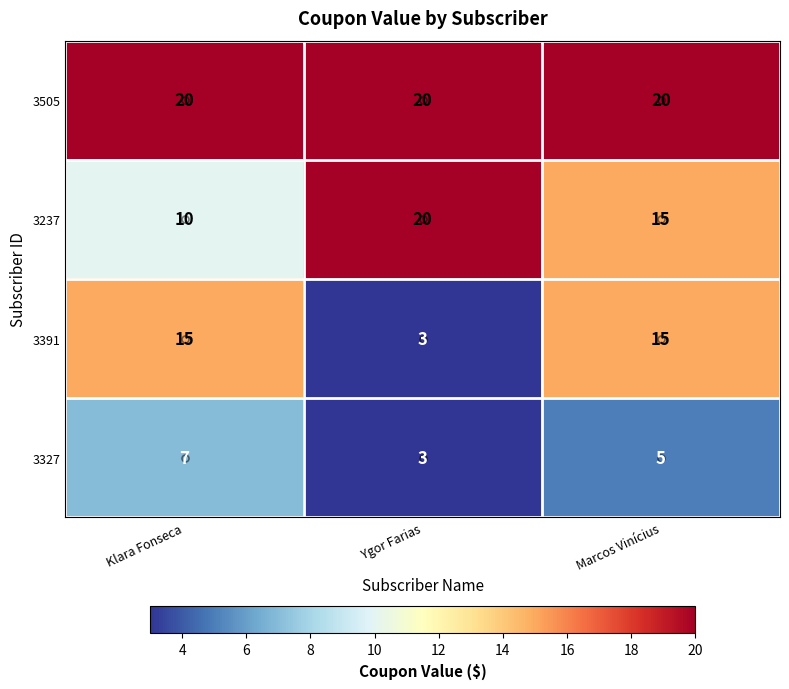

The 3327 series shows 5 at Marcos Vinícius. True or false?

True